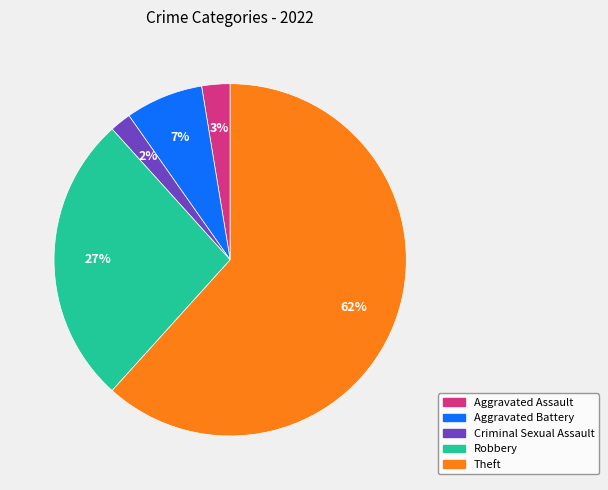

To the nearest percent, what is the difference between the Robbery and Aggravated Assault slice percentages?

24%